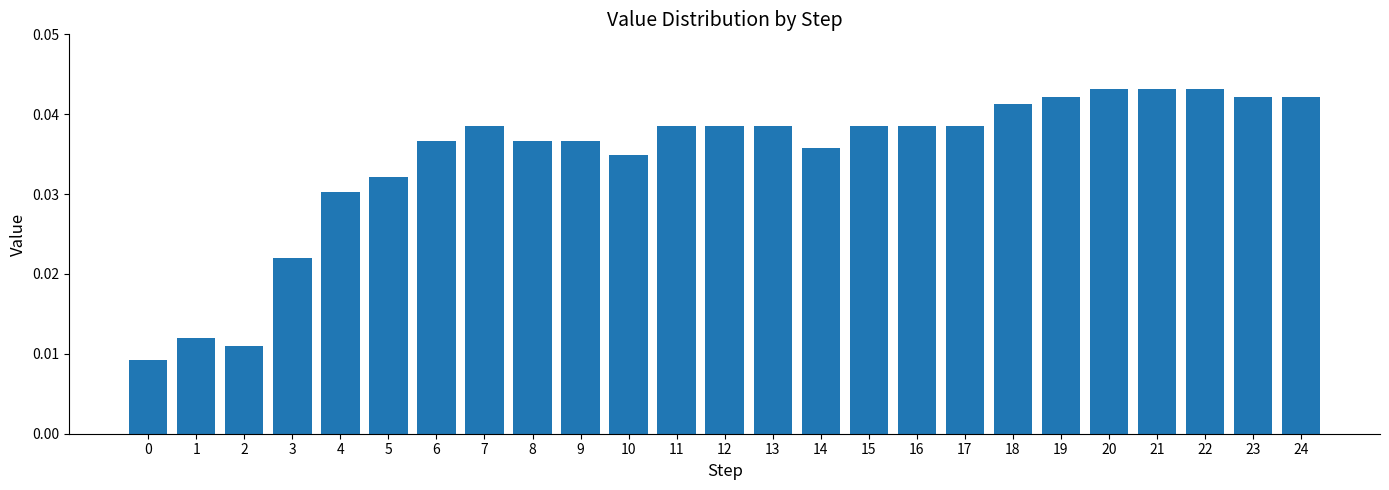

How many values are between 0 and 1?

25